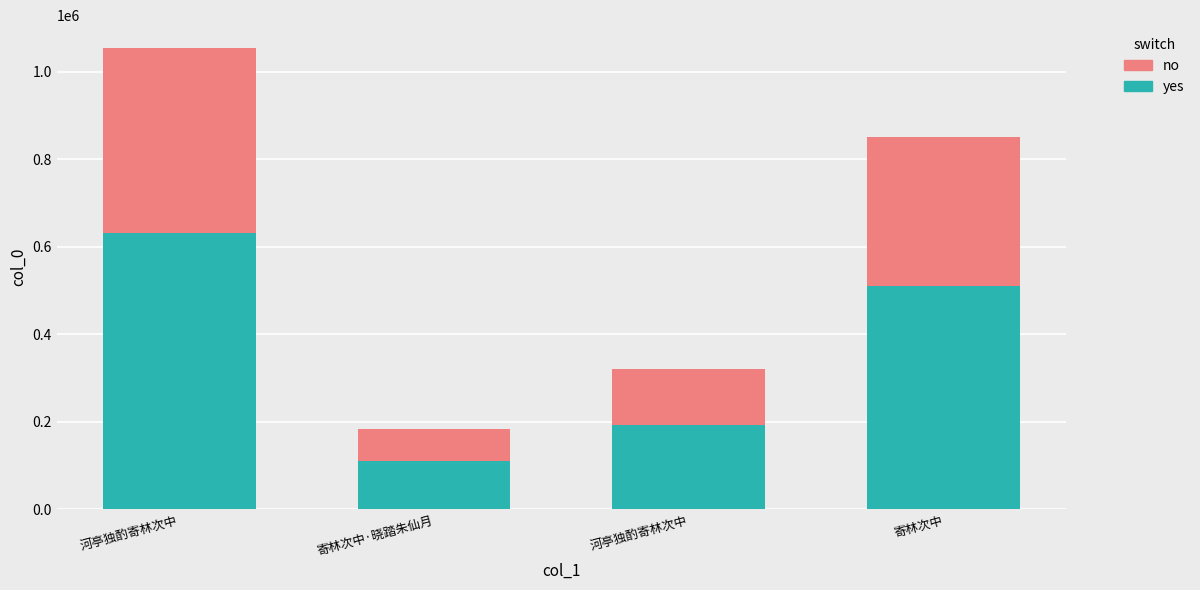

Rank the series by their maximum value, from highest to lowest.

yes, no